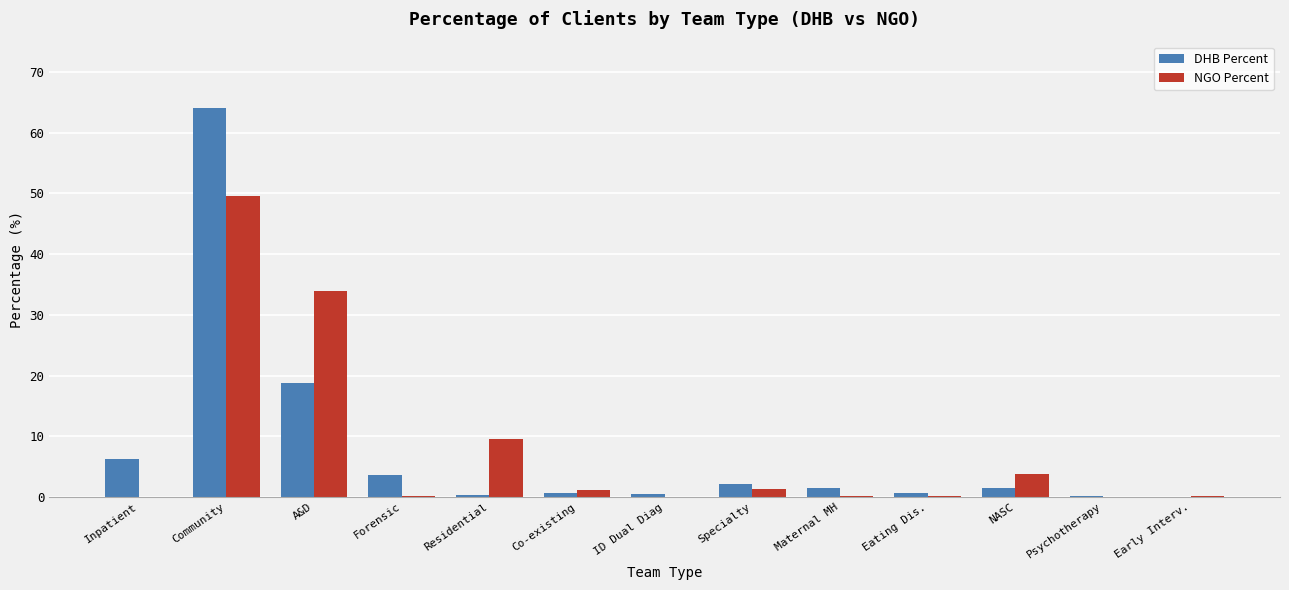

What are all the series names shown in the legend?

DHB Percent, NGO Percent